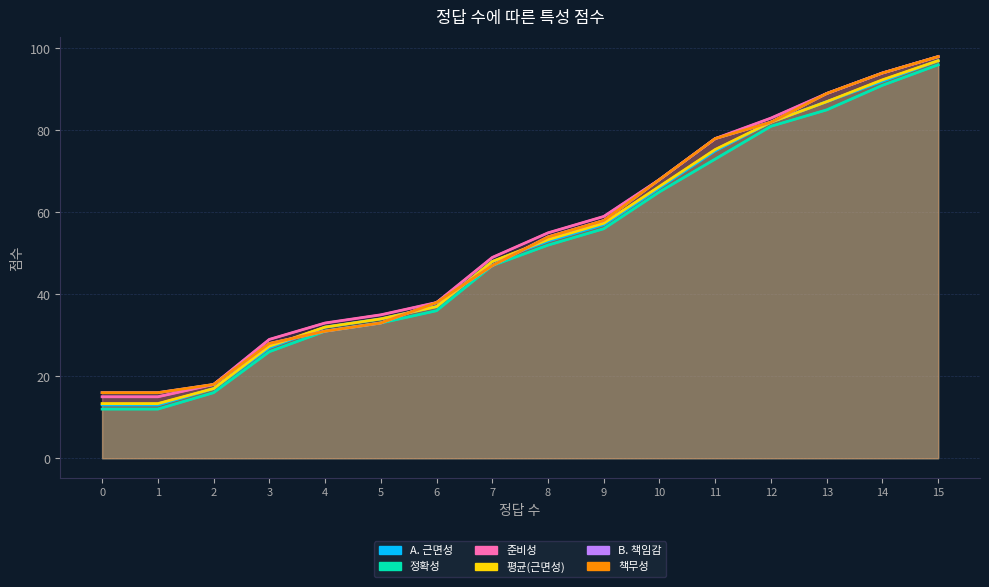

What is the difference between the A. 근면성 values at 12 and 14?

10.0